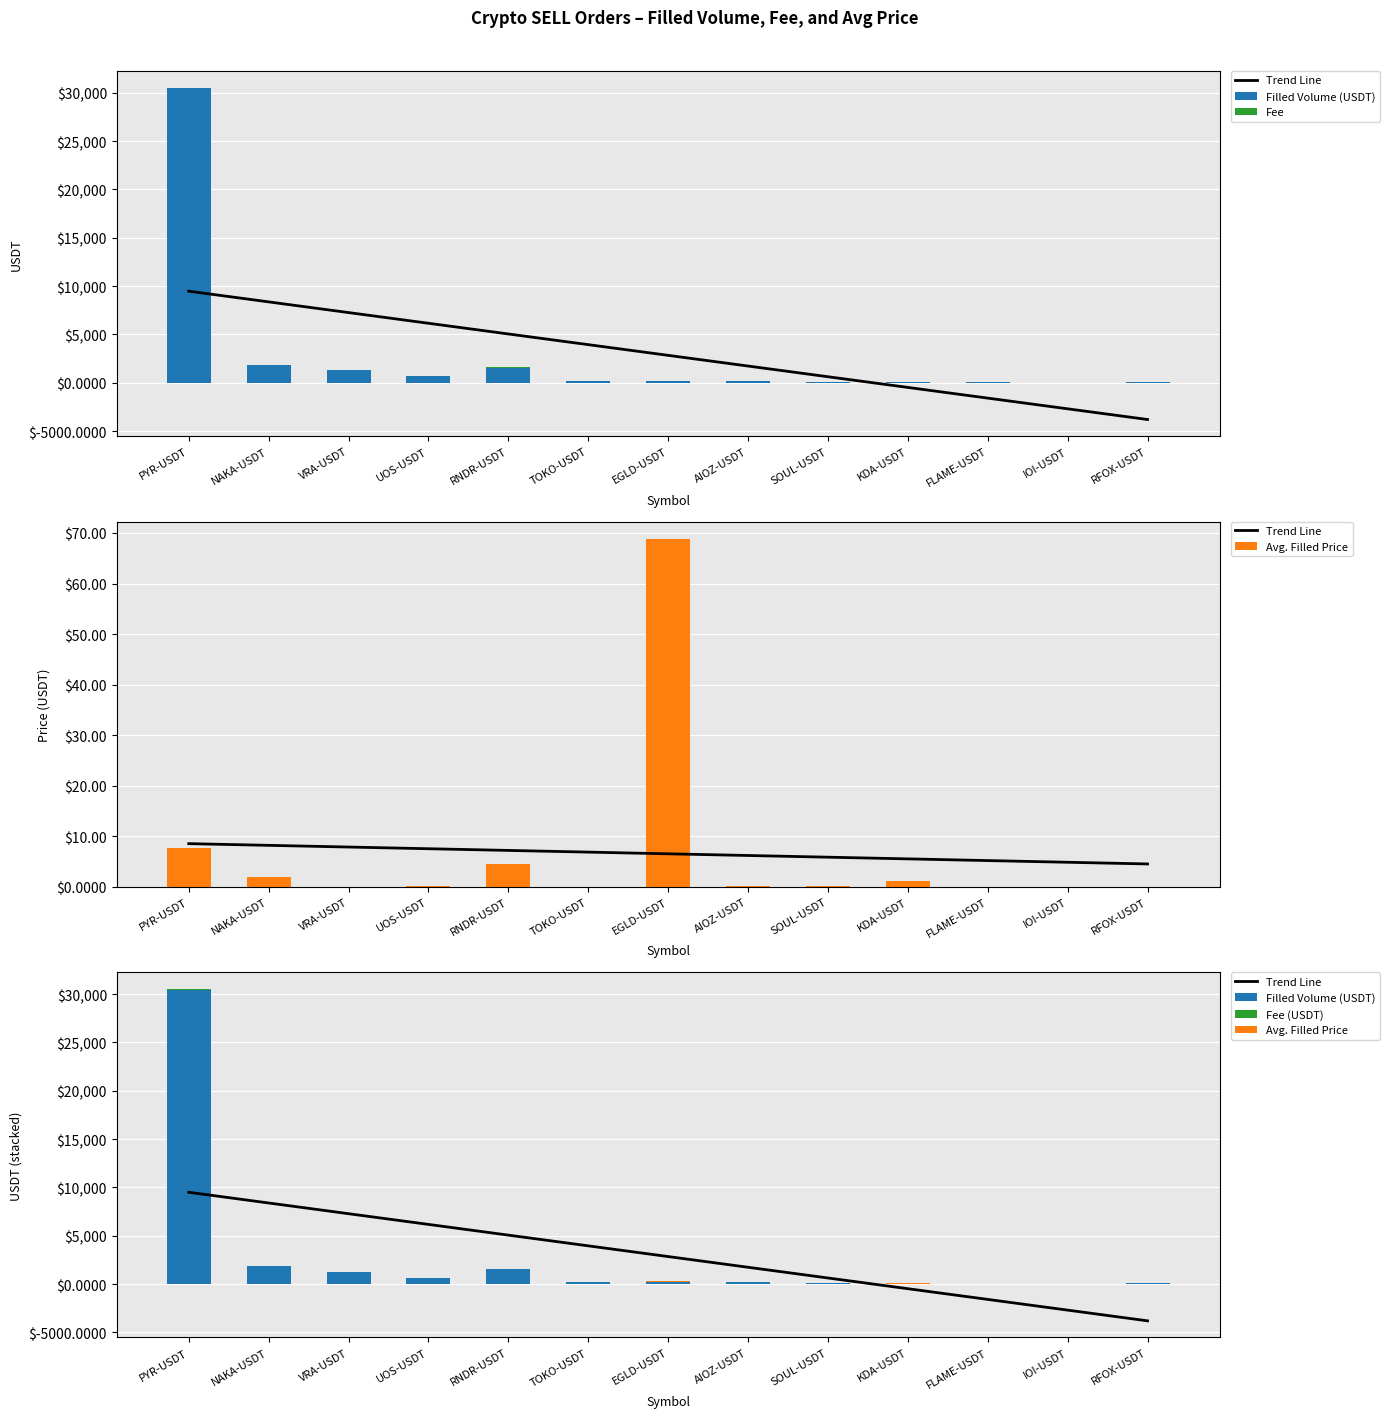

What is the sum of all Avg. Filled Price values?

84.8